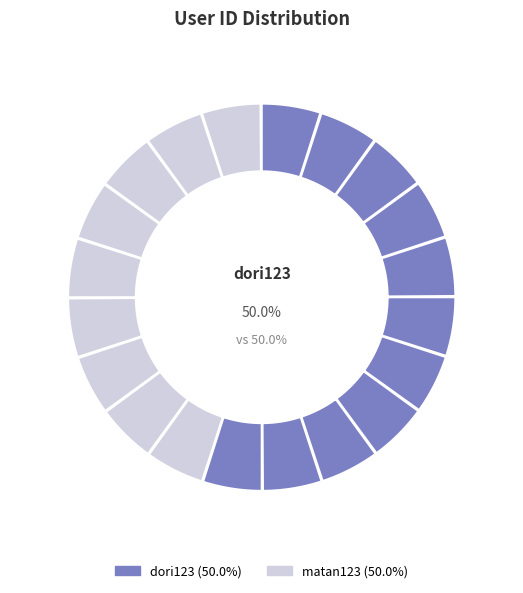

What is the ratio of the value at dori123 to the value at matan123?

1.0